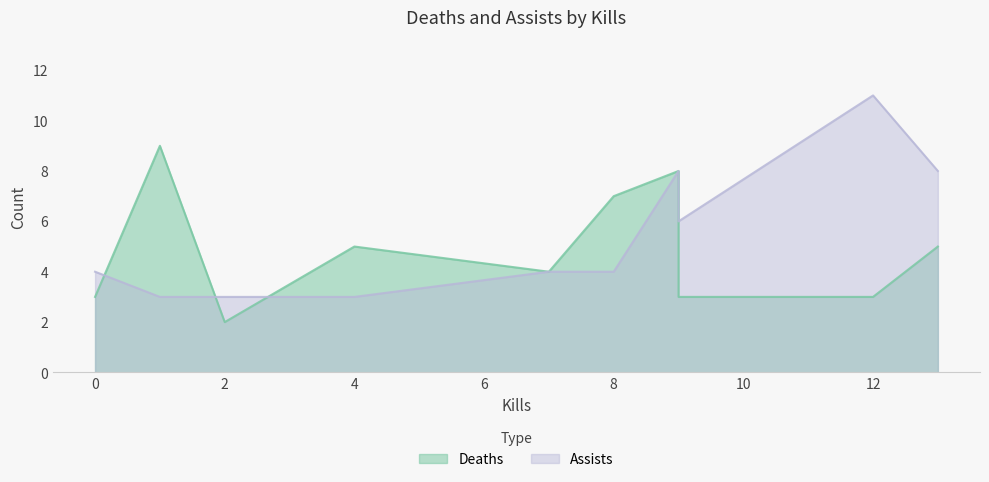

What is the label of the 8th point from the left?

12